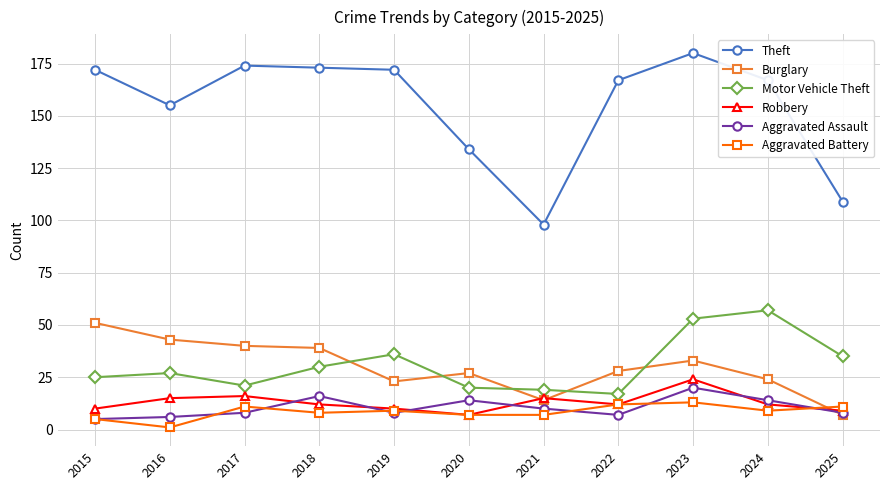

What is the difference between the Aggravated Assault values at 2015 and 2024?

9